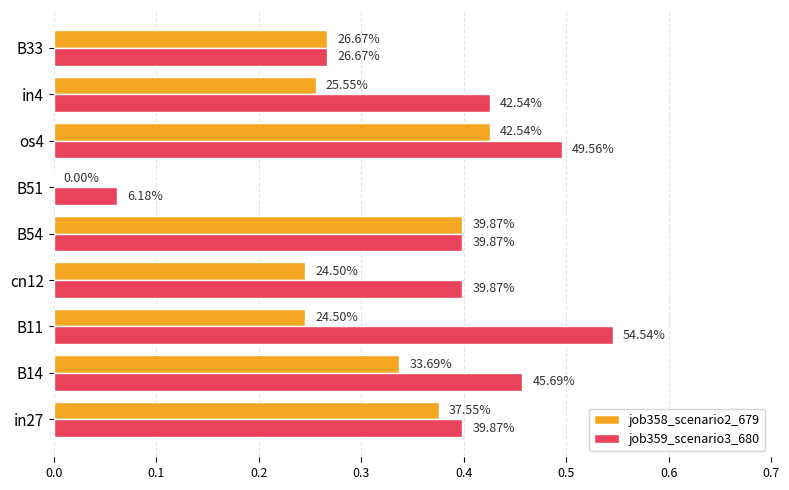

What are all the series names shown in the legend?

job358_scenario2_679, job359_scenario3_680